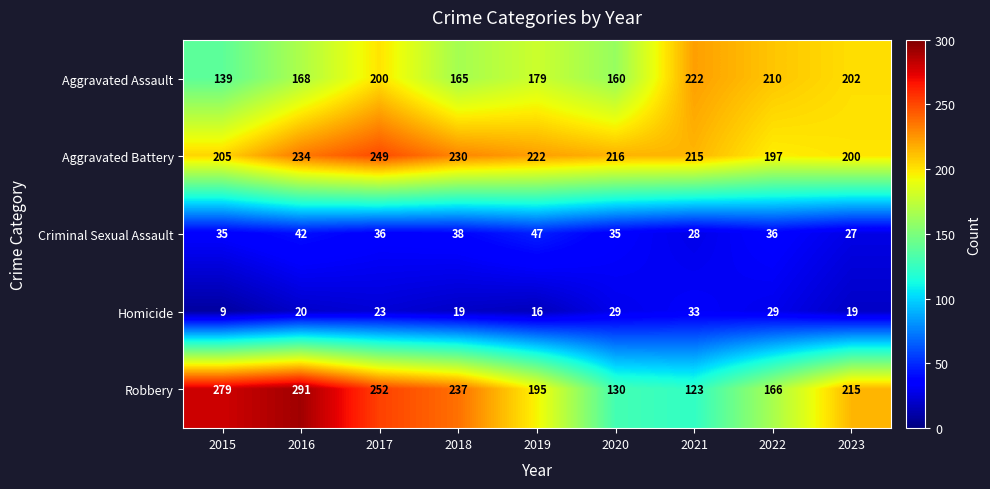

Which series changed the most between 2020 and 2022?

Aggravated Assault